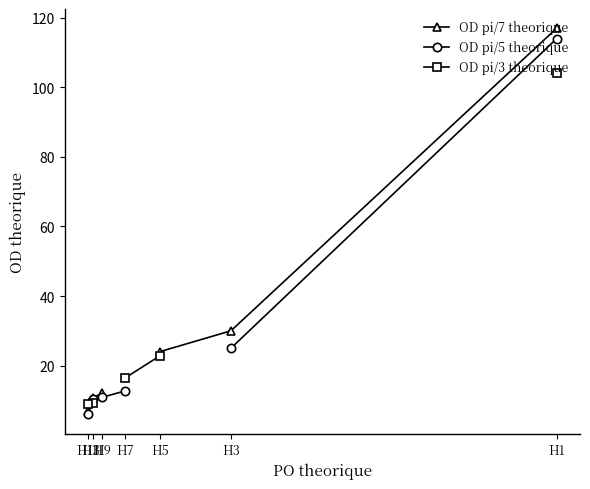

True or false: OD pi/5 theorique and OD pi/3 theorique cross at least once.

True